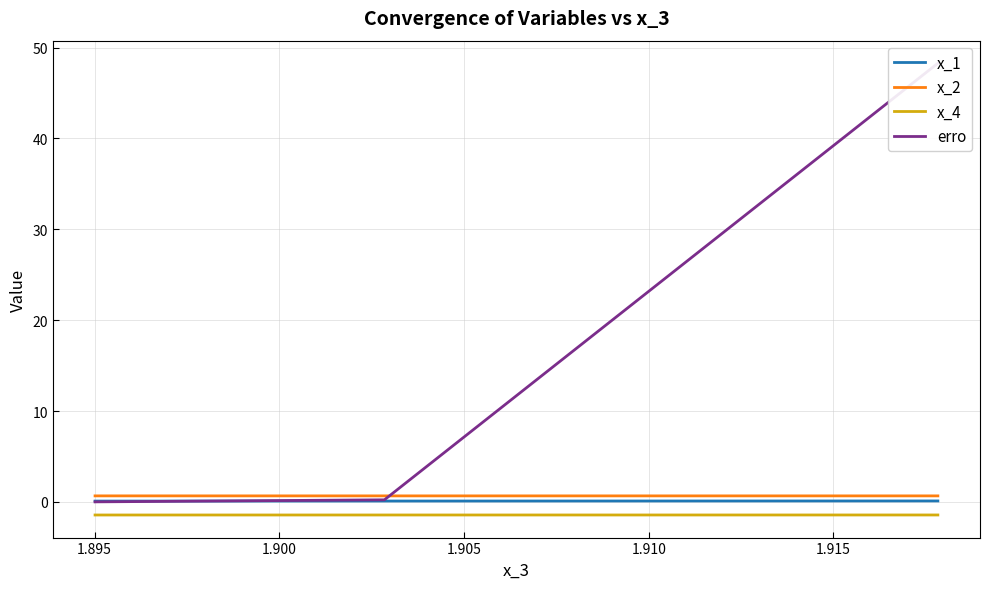

Which category has the highest value in the x_2 series?

1.915